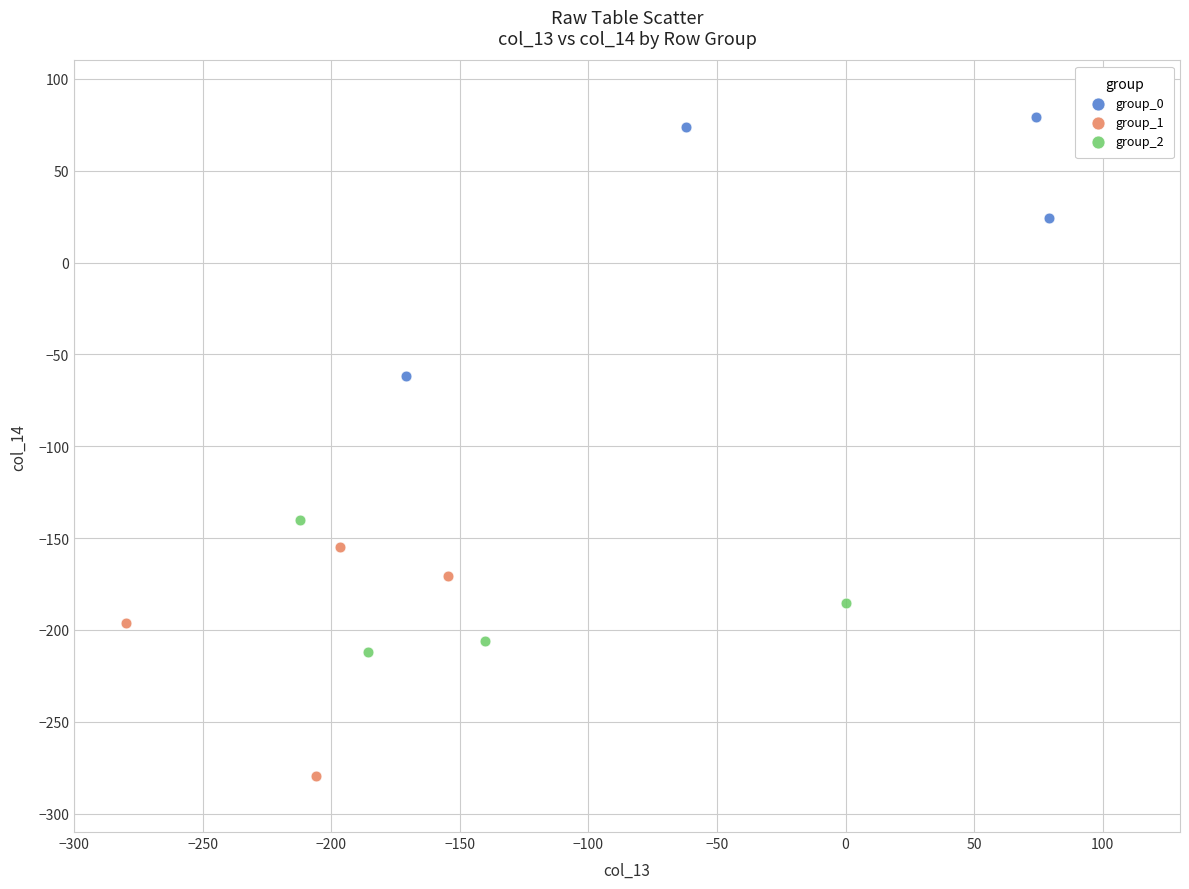

Which series contains the highest Y value?

group_0